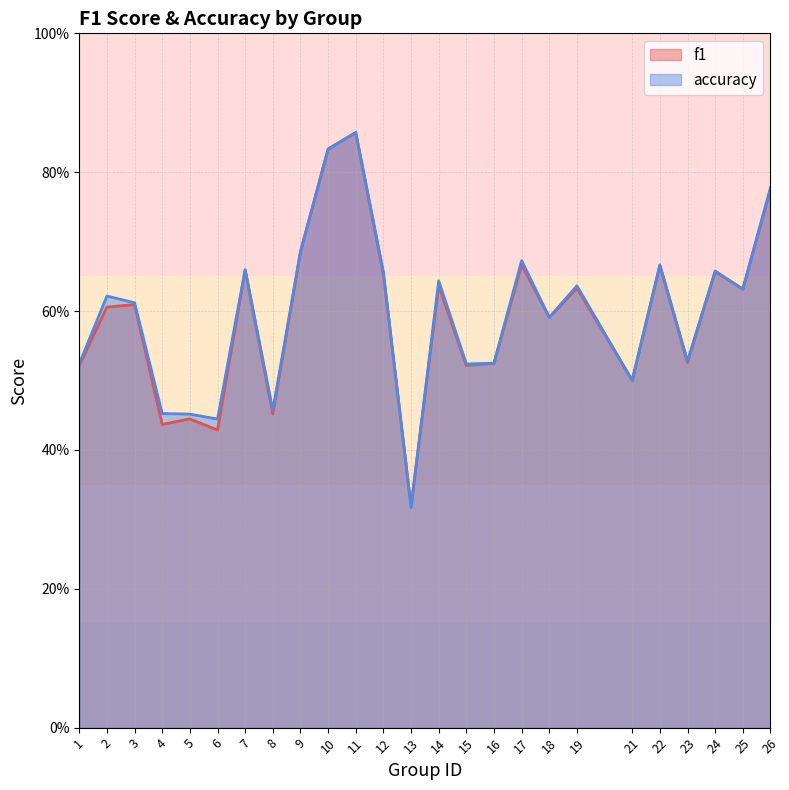

Which series has the largest range (max minus min)?

accuracy